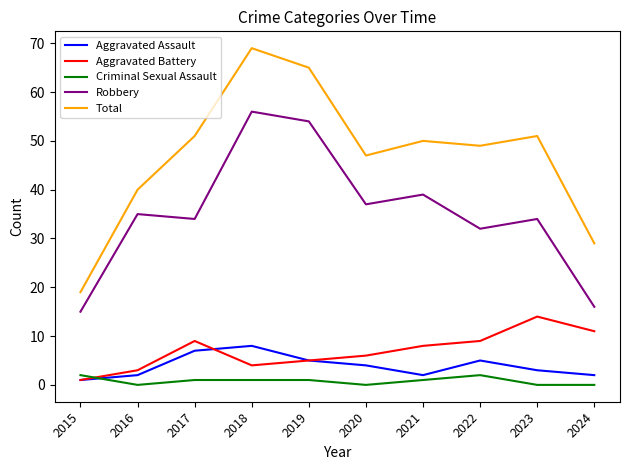

Which series changed the most between 2019 and 2023?

Robbery